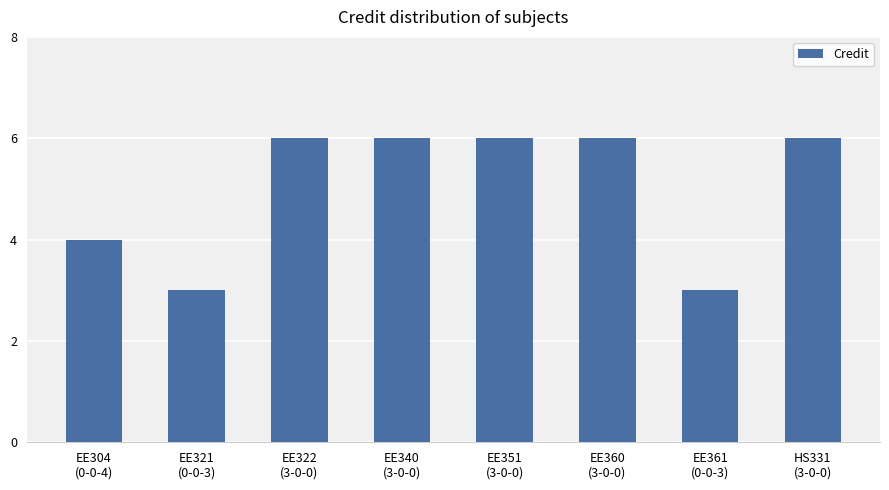

Reading right to left, list all the values displayed in this chart.

HS331
(3-0-0)=6	EE361
(0-0-3)=3	EE360
(3-0-0)=6	EE351
(3-0-0)=6	EE340
(3-0-0)=6	EE322
(3-0-0)=6	EE321
(0-0-3)=3	EE304
(0-0-4)=4